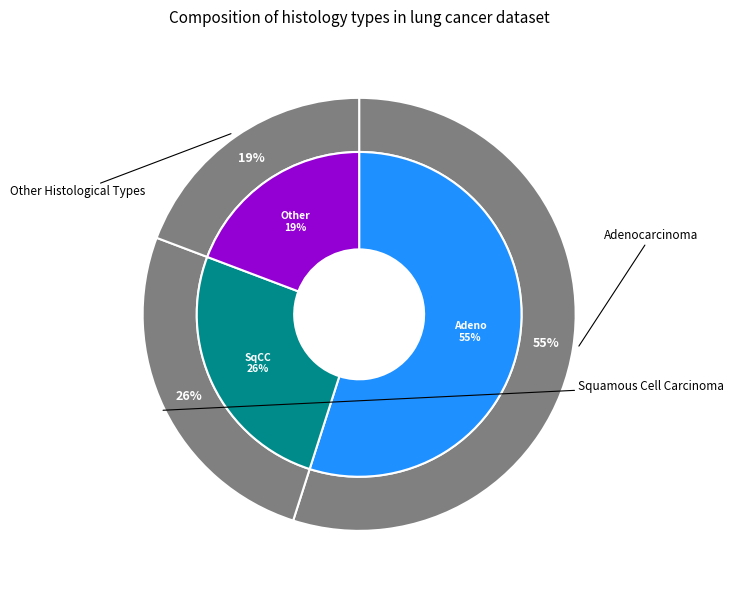

To the nearest percent, what is the combined percentage of squamous_cell_carcinoma and adenocarcinoma?

81%